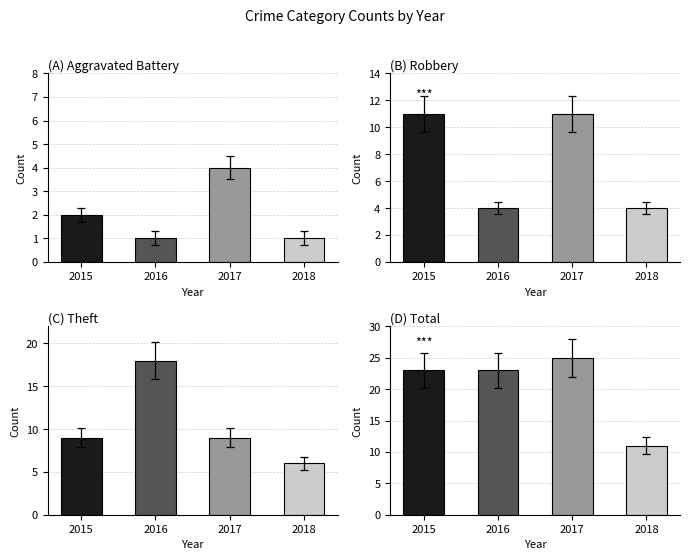

At 2017, list the series in order from largest to smallest.

Total, Robbery, Theft, Aggravated Battery